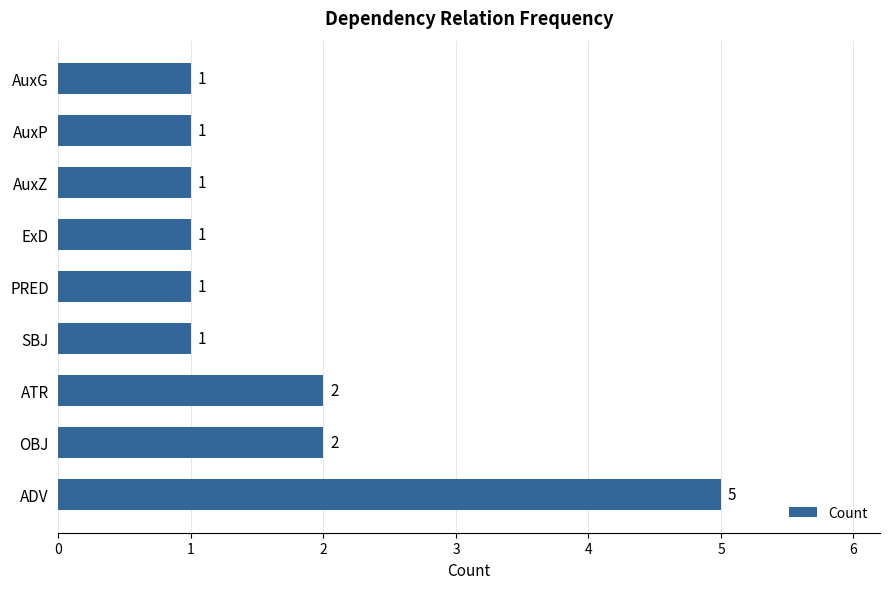

Count the values in the range 1 to 2.

8